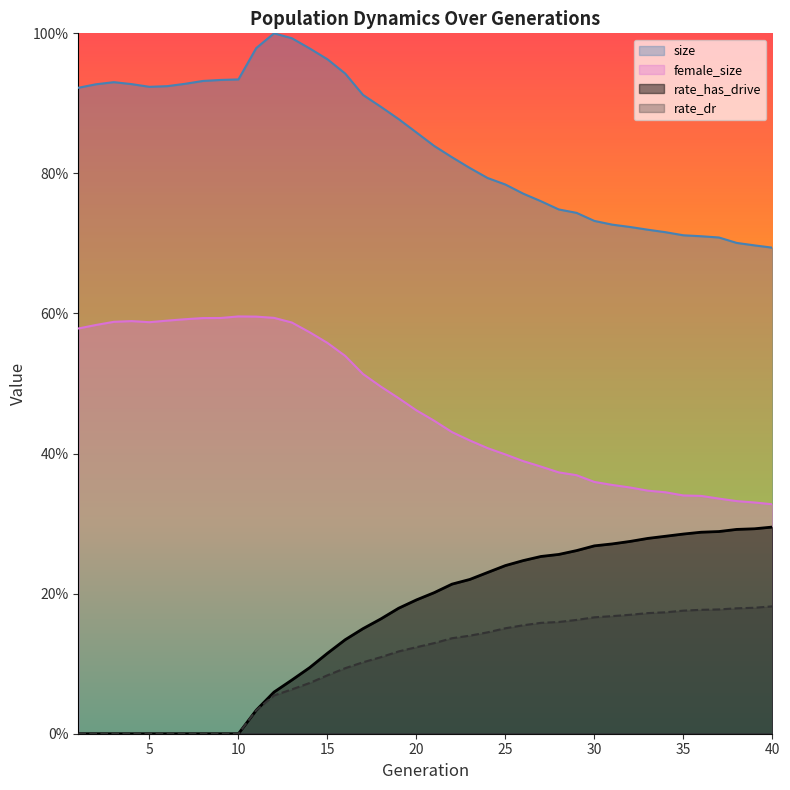

Which has a higher value, 38 or 29?

29